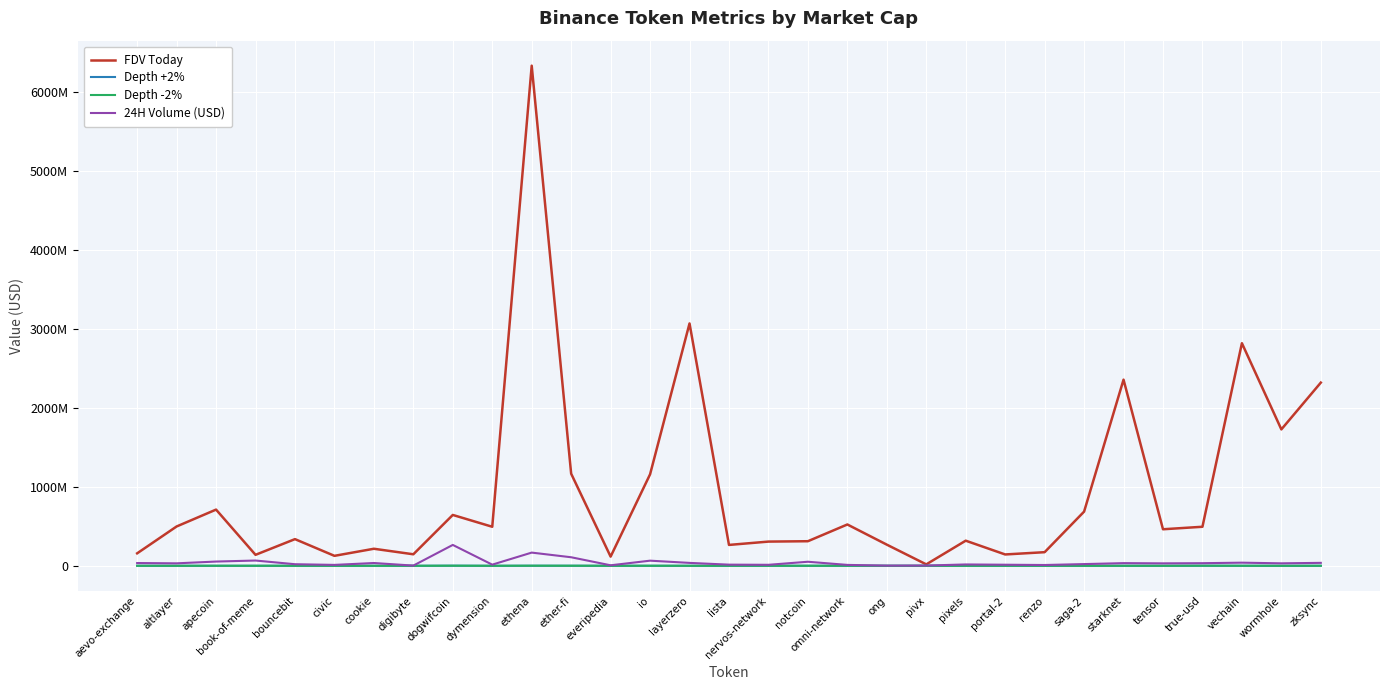

Does the chart have visible grid lines?

Yes